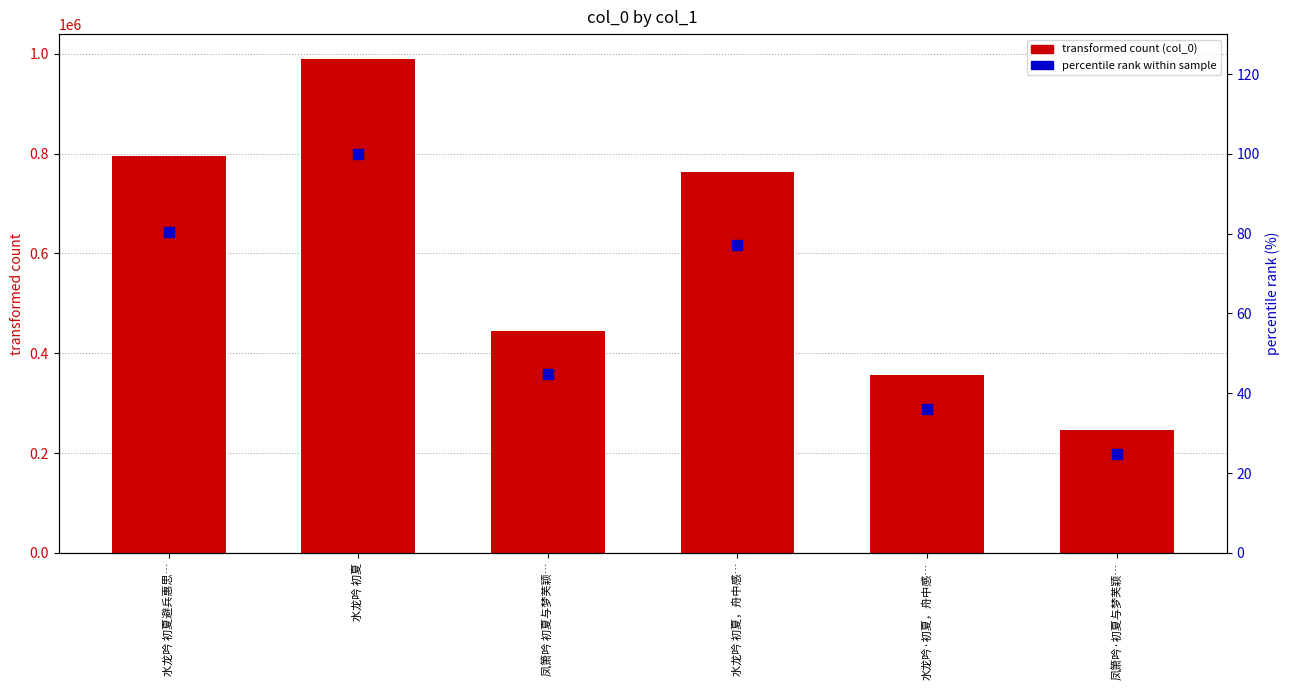

Which series has the widest spread of Y values?

col_0